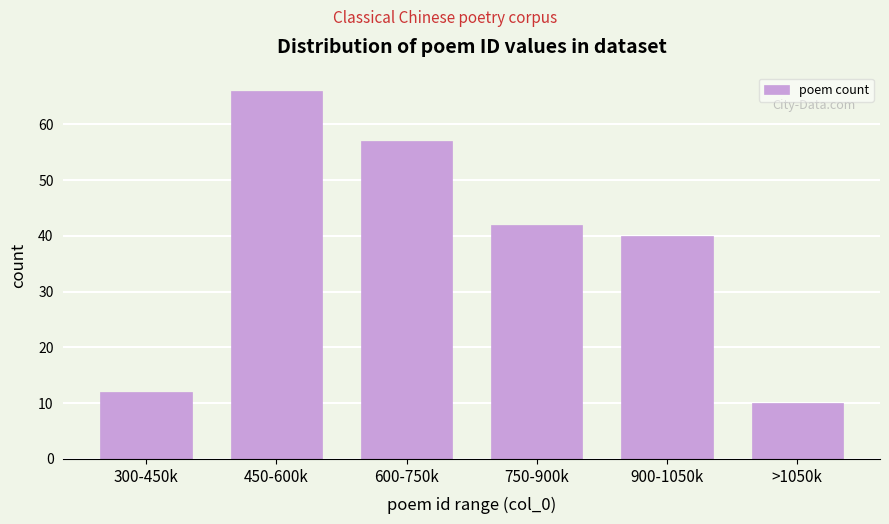

Reading left to right, transcribe all the data shown in this chart.

300-450k=12	450-600k=66	600-750k=57	750-900k=42	900-1050k=40	>1050k=10